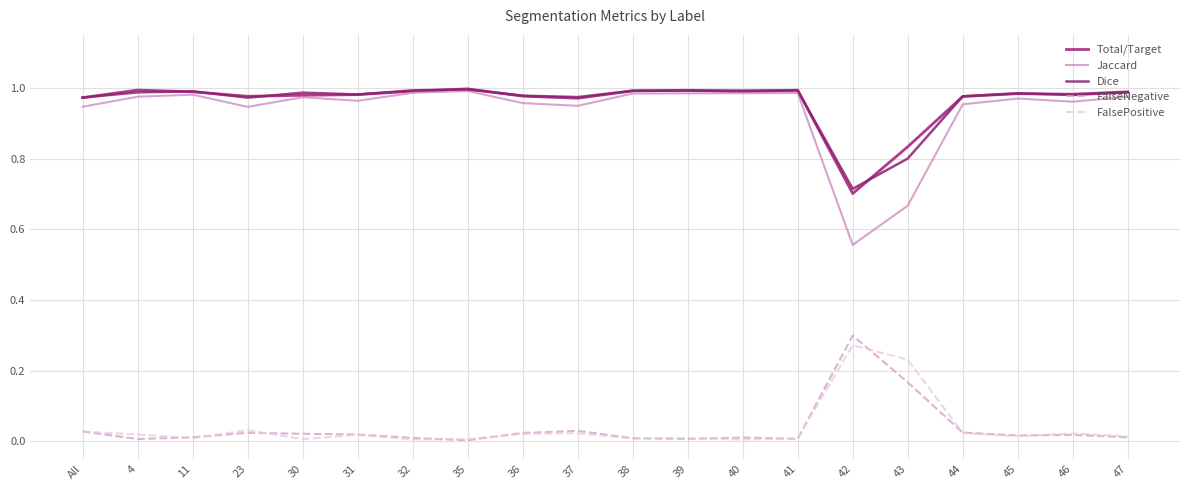

True or false: FalseNegative and Dice cross at least once.

False